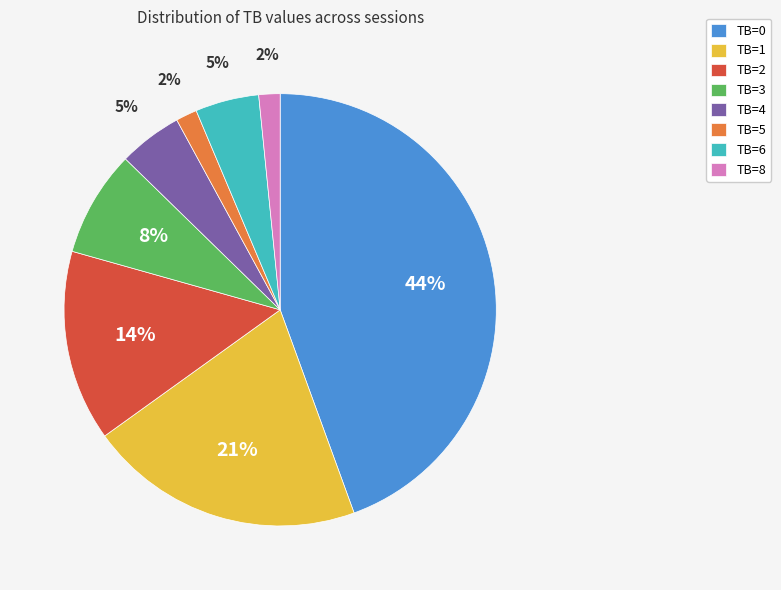

Which category has the biggest portion of the pie?

TB=0